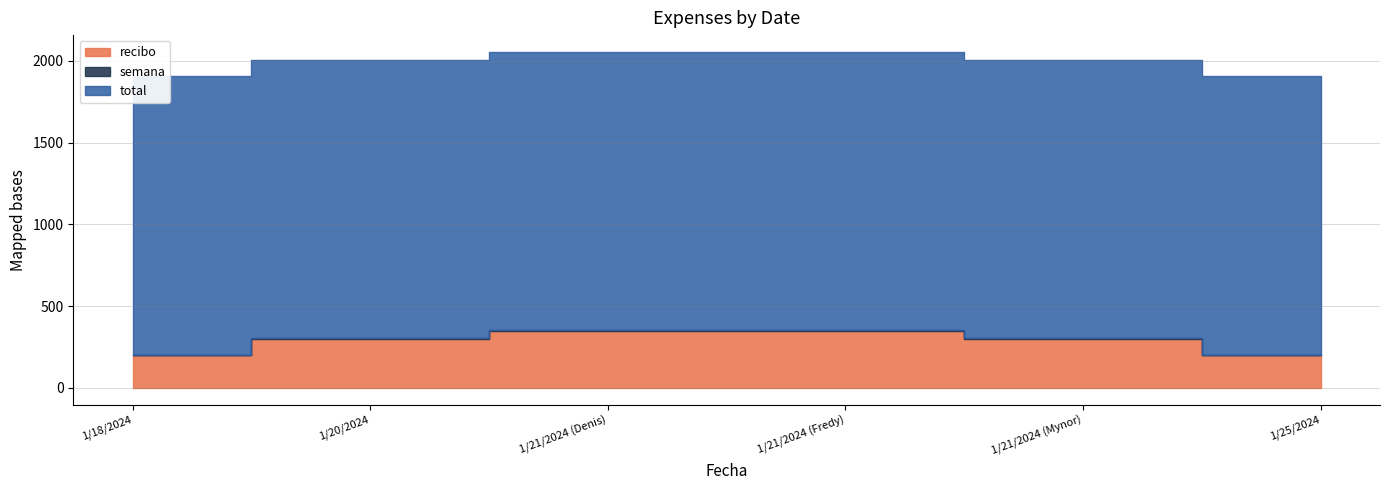

Which series has the largest total across all categories?

total